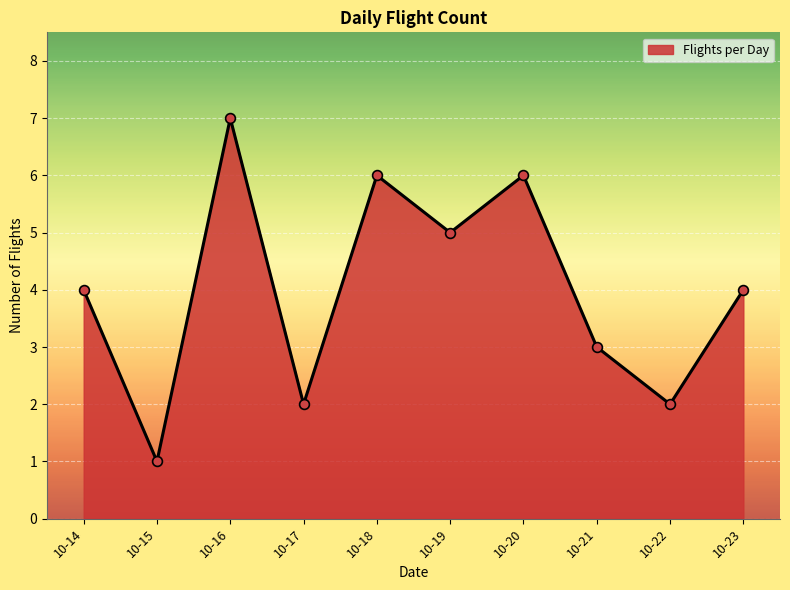

What is the change in value from 10-15 to 10-21?

+2